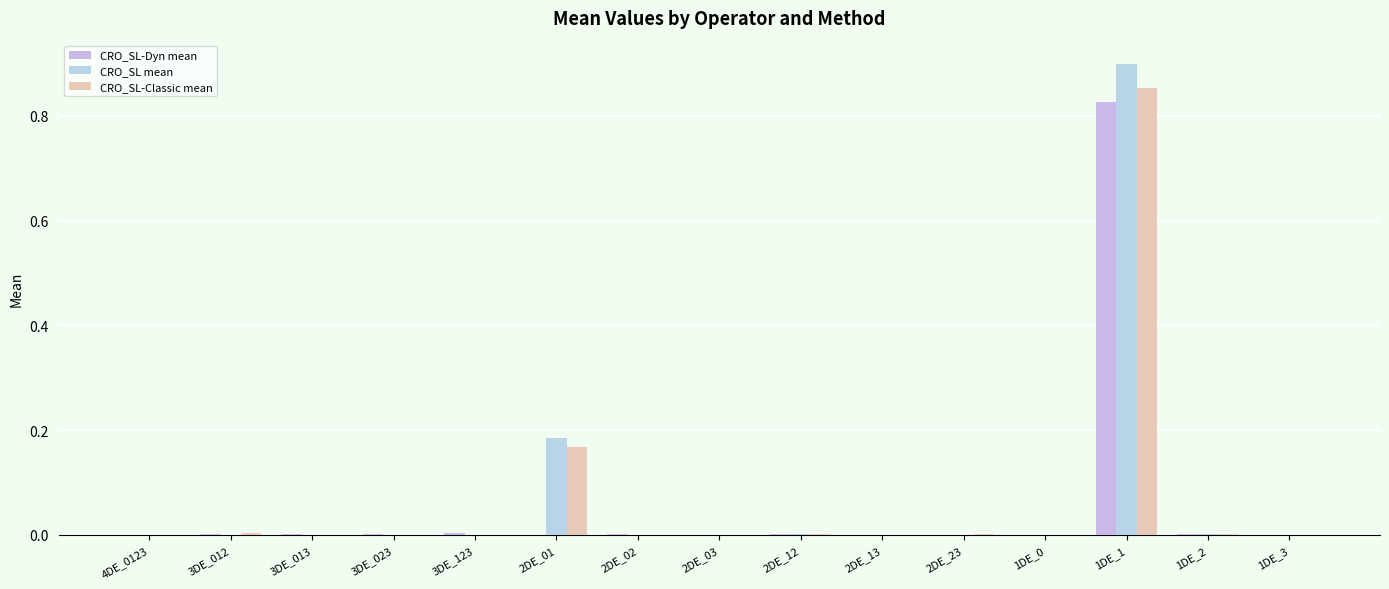

Are the bars grouped side by side (vs. stacked)?

Yes